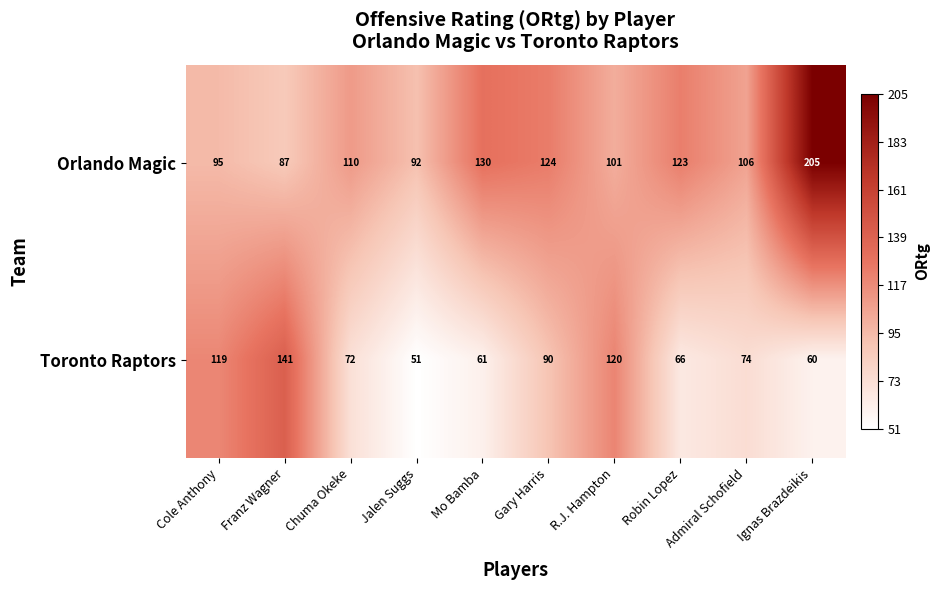

What is the difference between the second highest and minimum values in the Orlando Magic series?

43